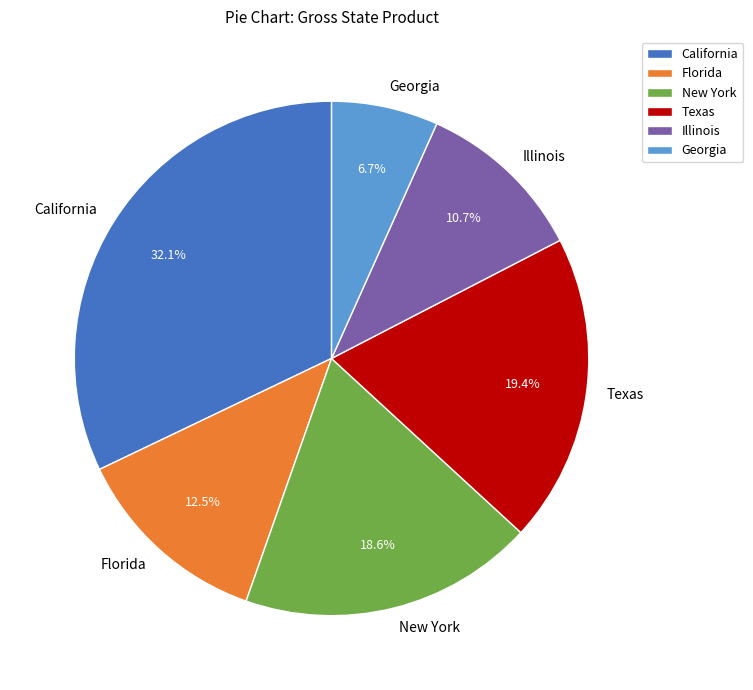

How many segments does this pie chart have?

6